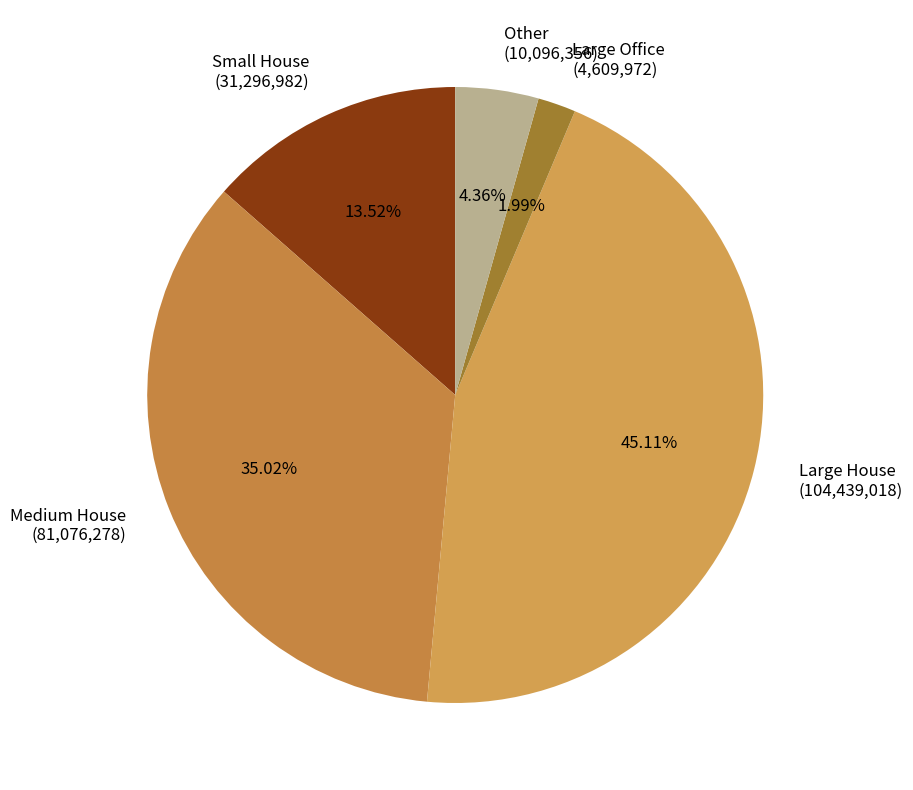

Is the sum of Other (10,096,356) and Large House (104,439,018) greater than half?

No